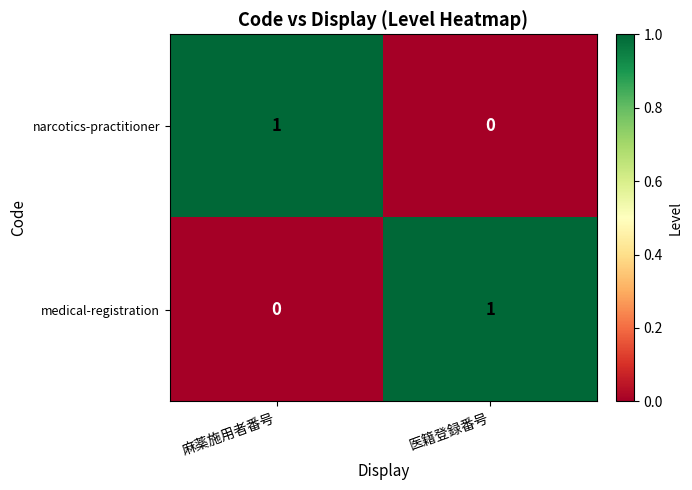

Reading right to left, extract all data points from this chart.

narcotics-practitioner: 0	1
medical-registration: 1	0